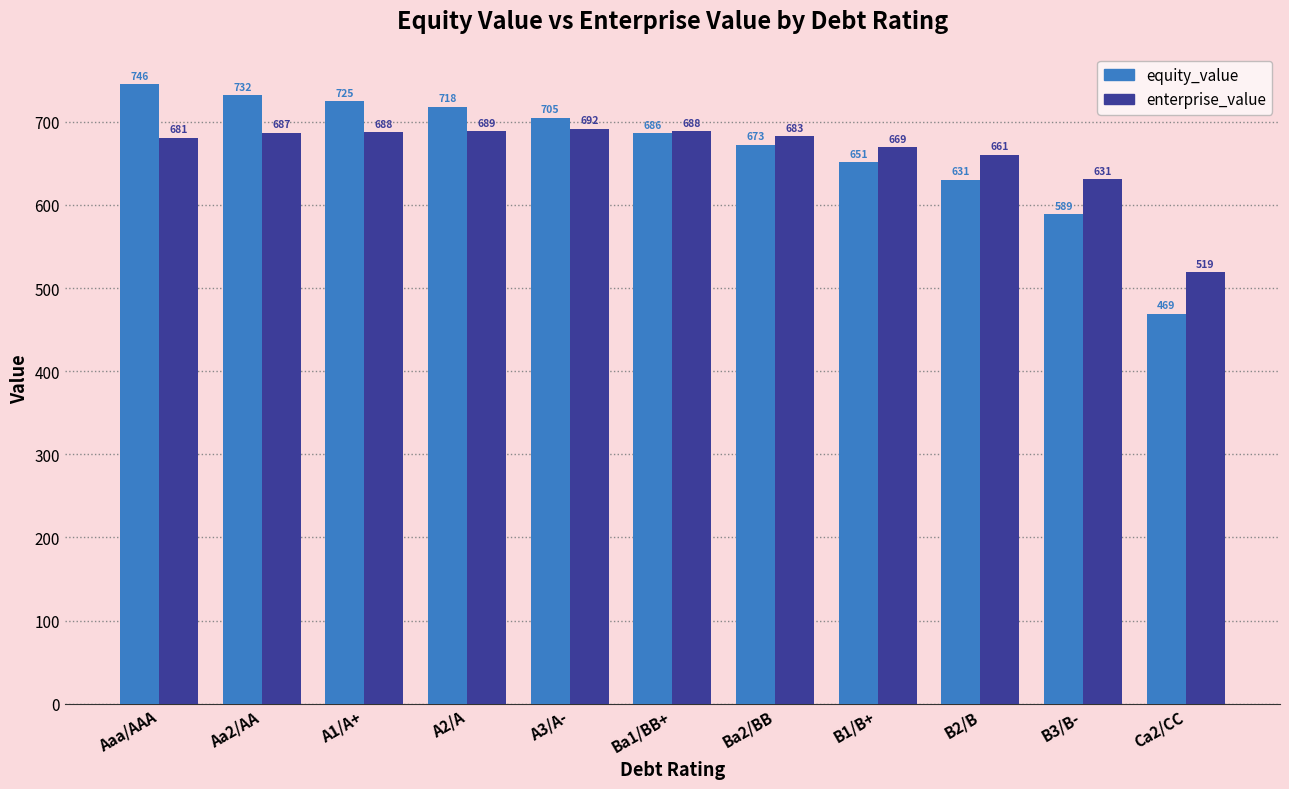

How many data points in equity_value are less than 686?

5